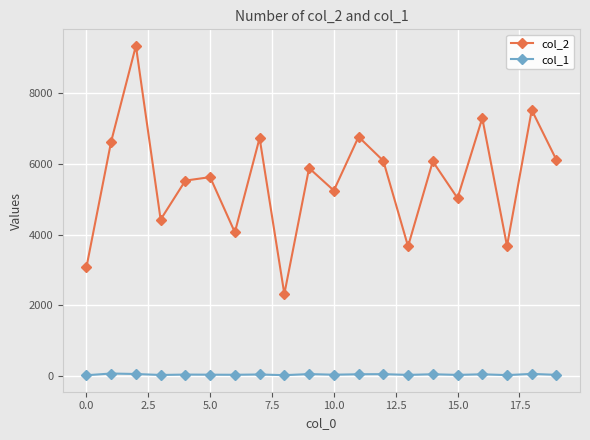

True or false: col_2 and col_1 intersect in this chart.

False